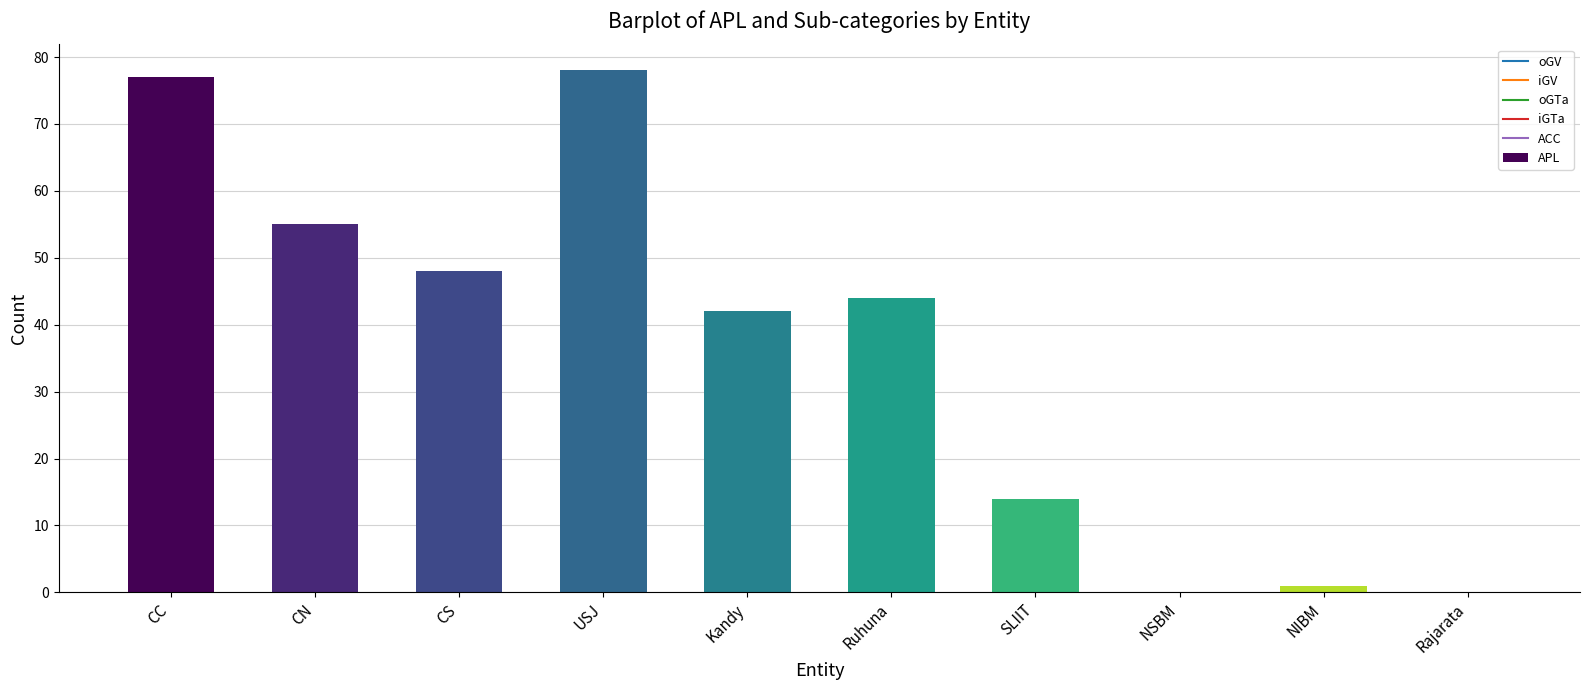

Is it true that the value at SLIIT is 14?

True